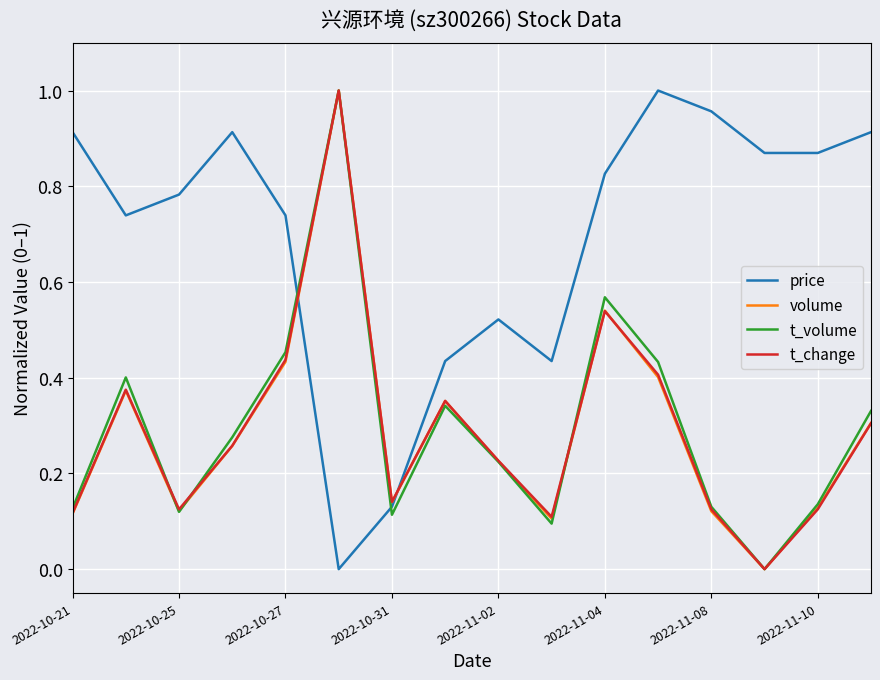

Which series has the largest total across all categories?

price